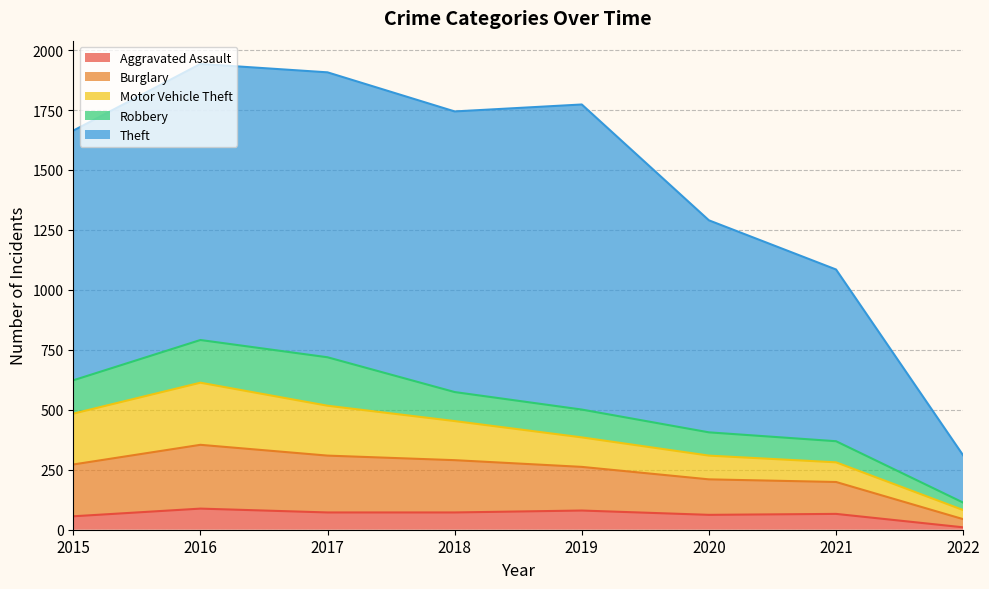

Is it true that Burglary equals 535 at 2019?

False